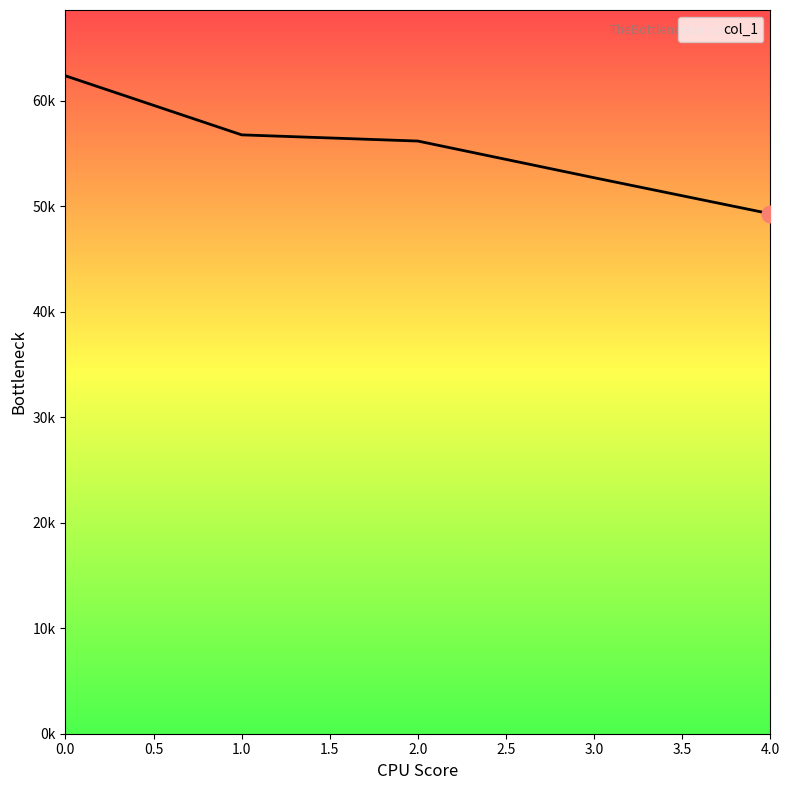

Rank the categories by value from highest to lowest.

0.0, 1.0, 2.0, 3.0, 4.0